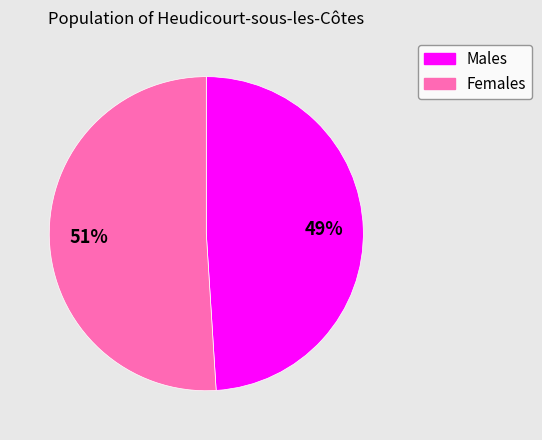

Is there a majority slice in this chart?

Yes